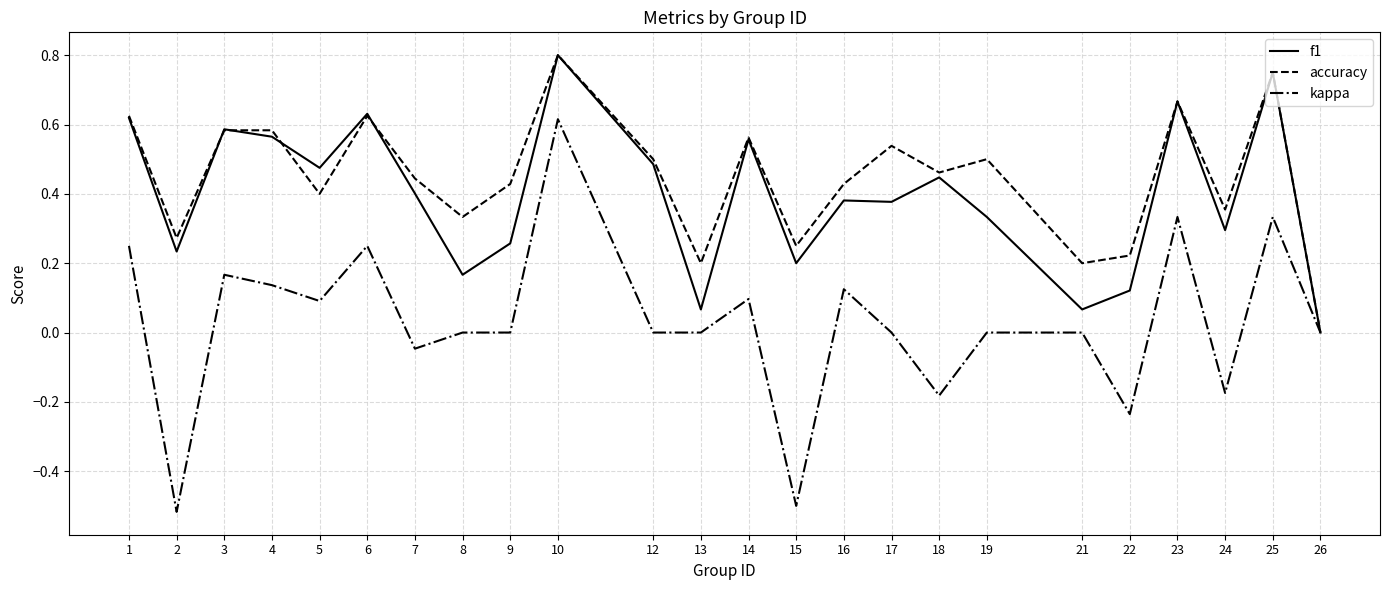

At which category is the sum across all series the highest?

10